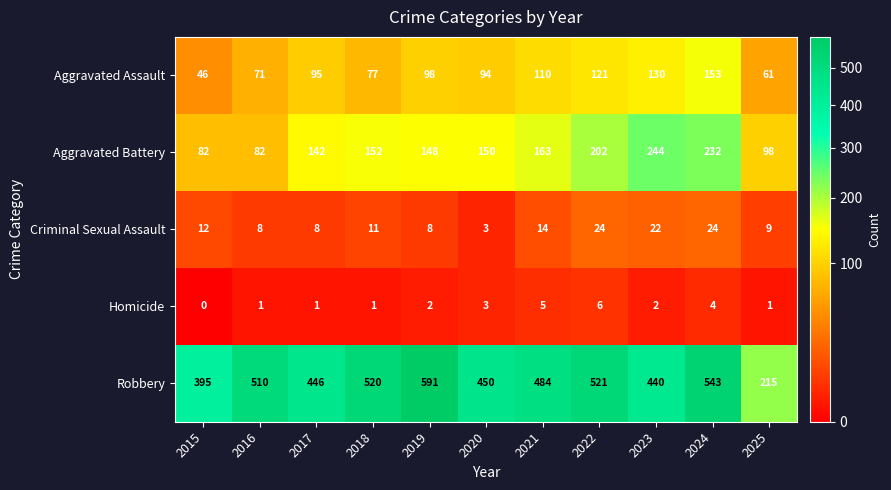

At which label does Aggravated Battery first exceed 150?

2018